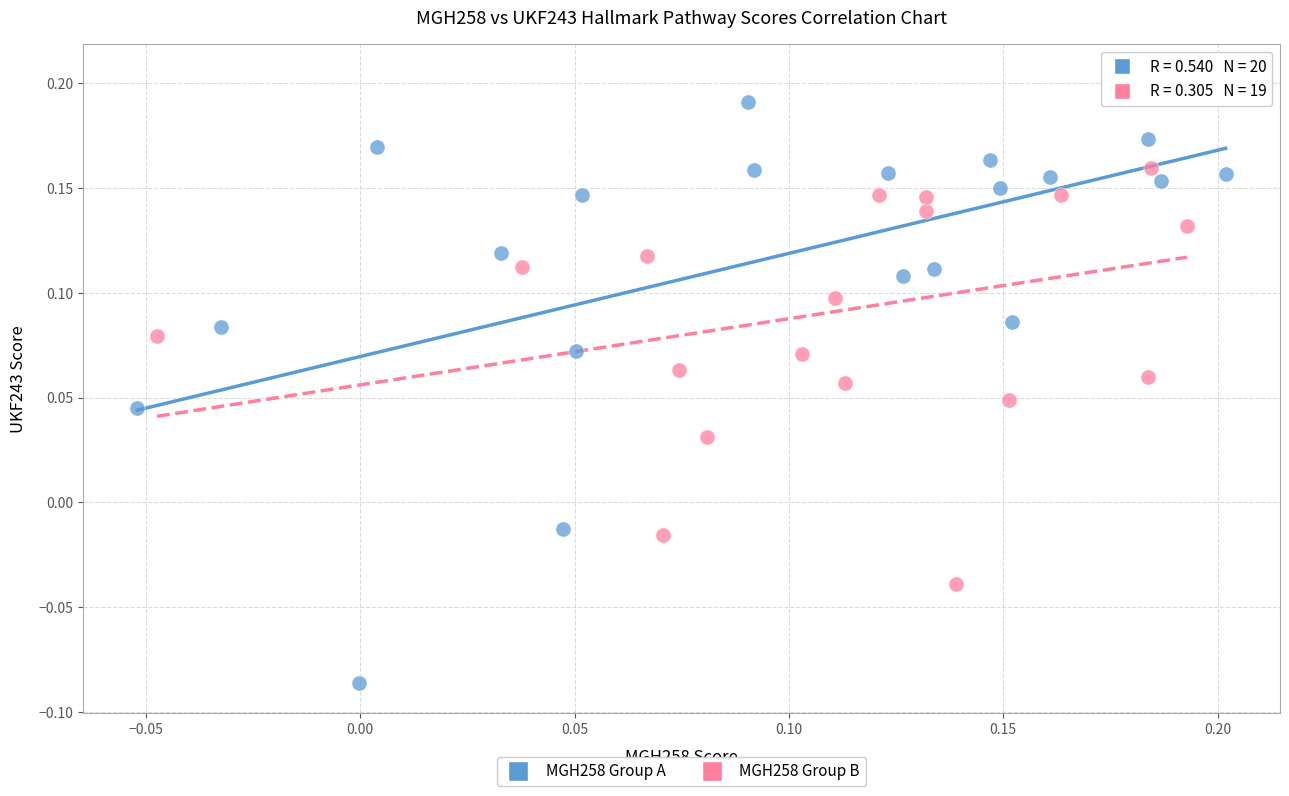

Which series reaches the minimum Y coordinate?

MGH258 Group A